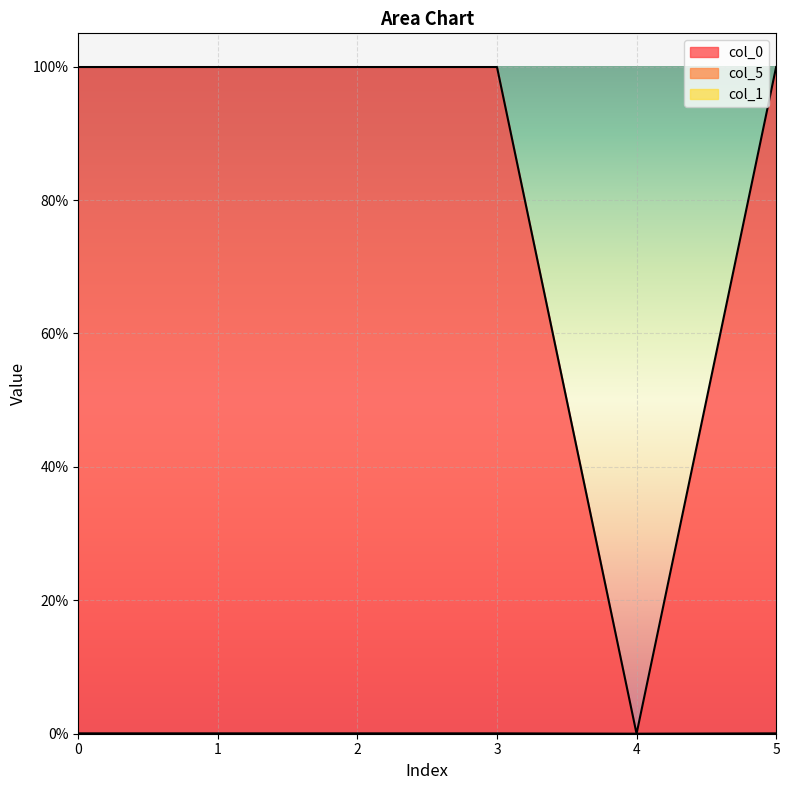

At how many categories does at least one series exceed 0?

5